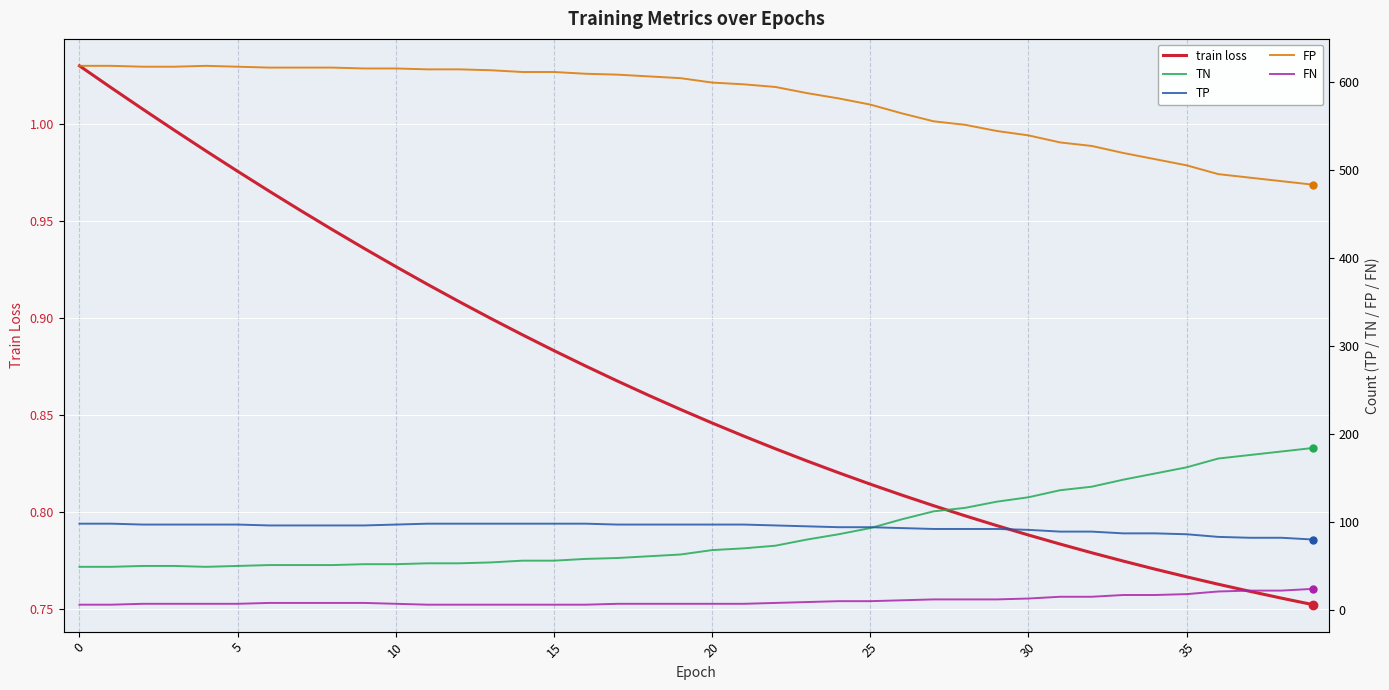

What is the difference between the maximum and minimum values in the train loss series?

0.3